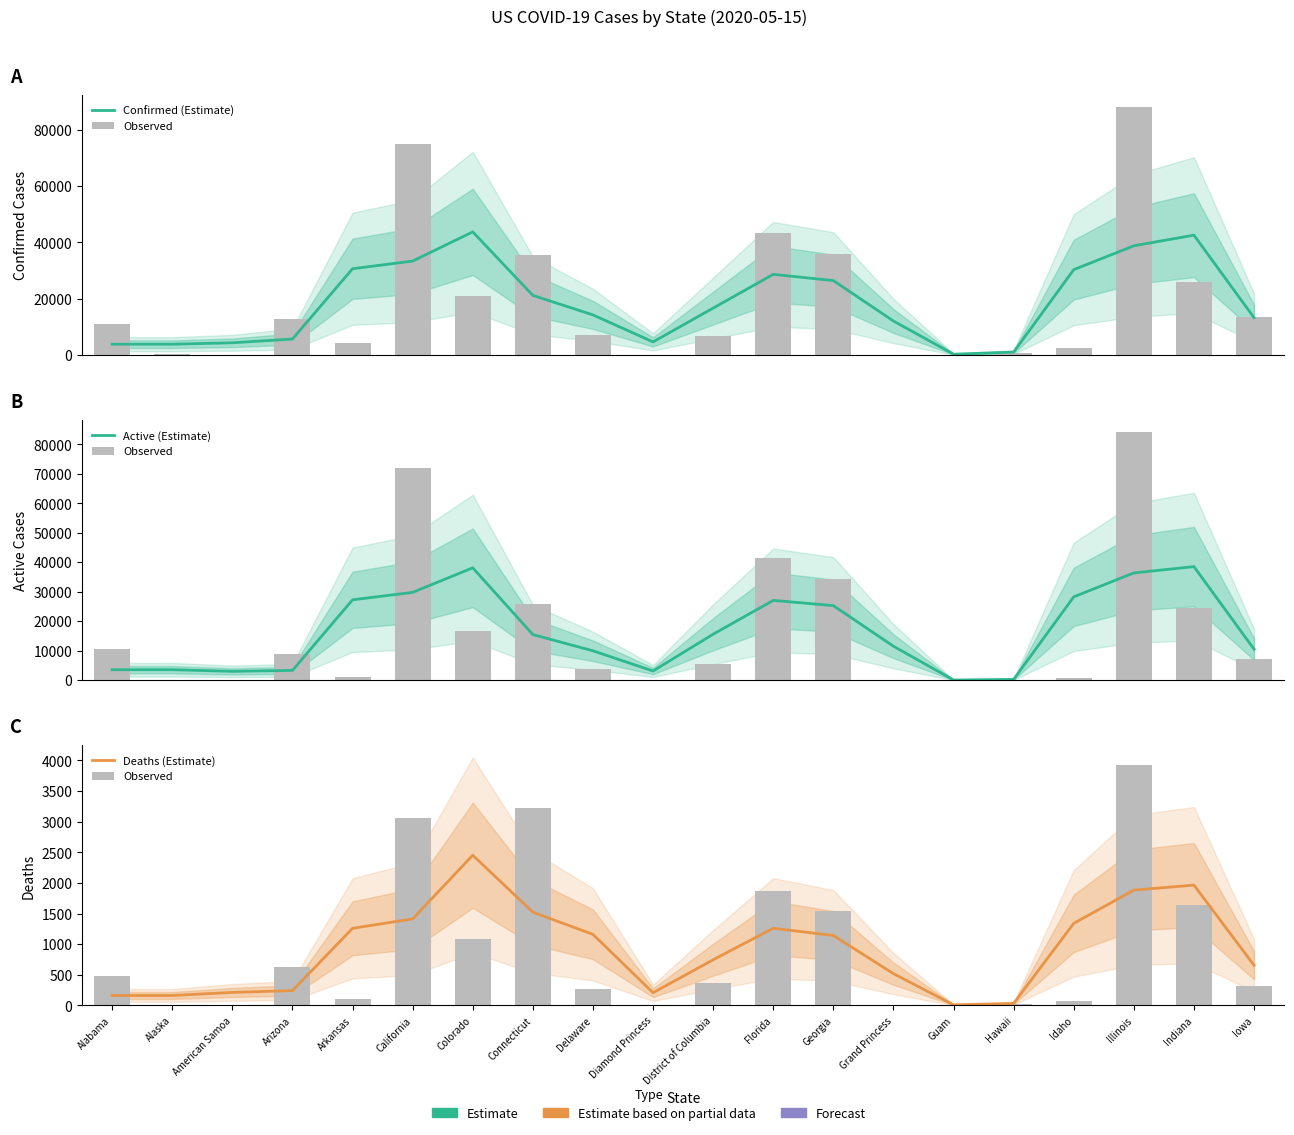

Is it true that Deaths (Estimate) equals 31.3 at Hawaii?

True